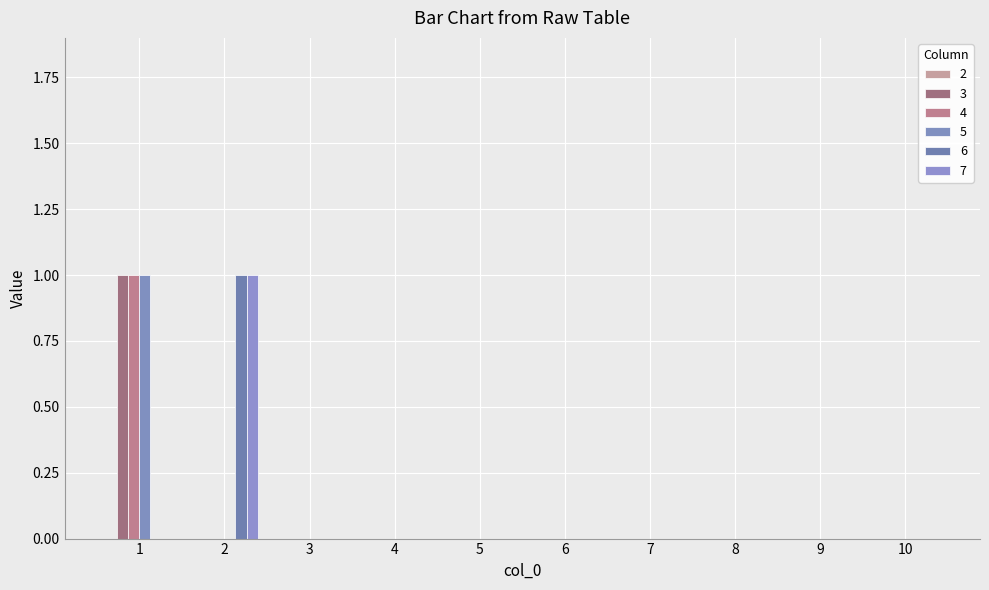

At which category is the sum across all series the highest?

1